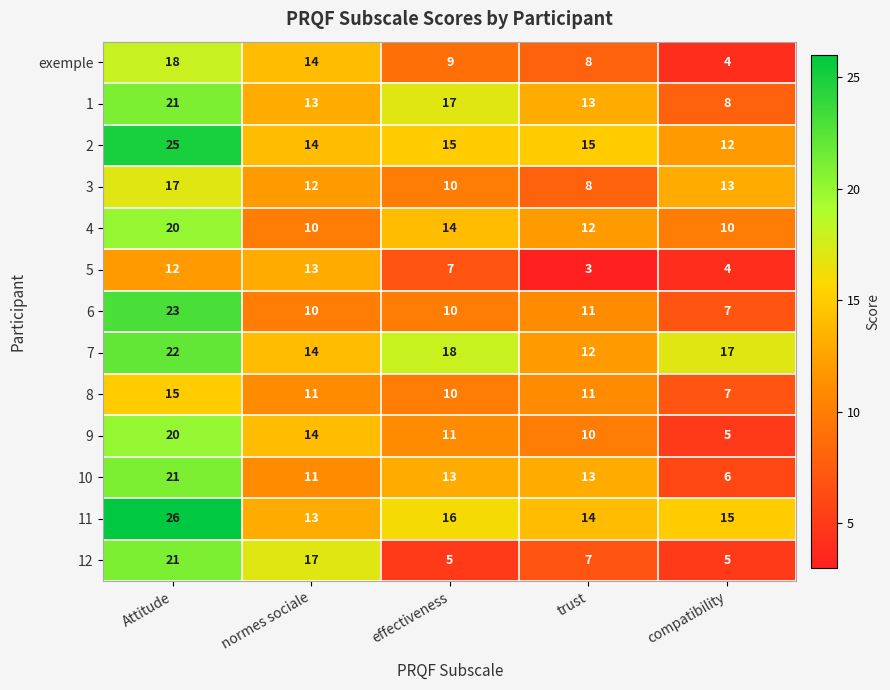

Is it true that 11 equals 4 at effectiveness?

False